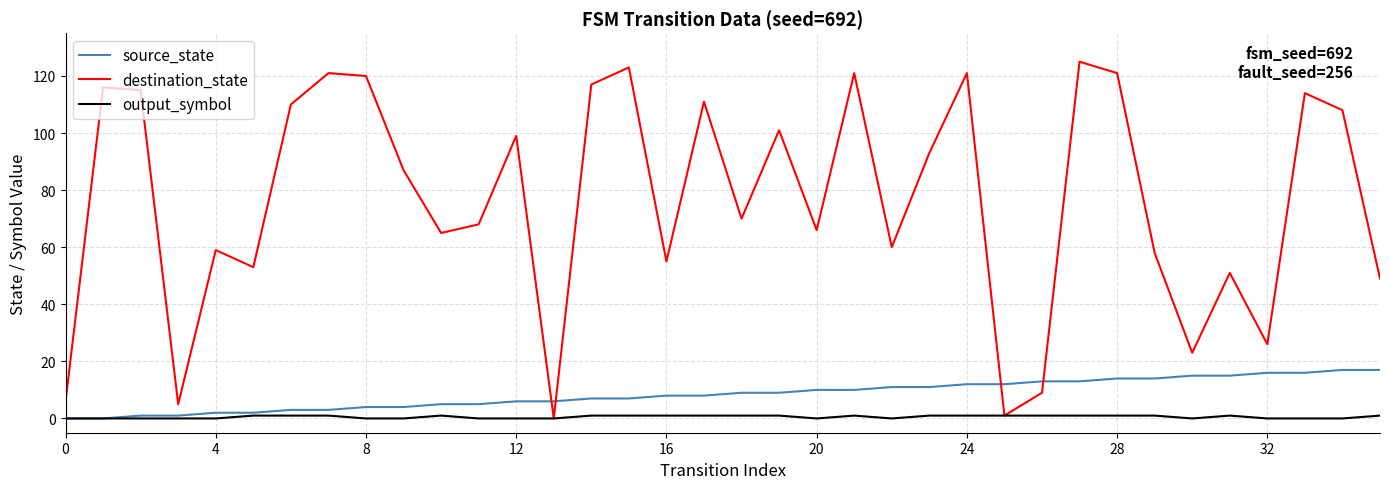

Which series ends up on top after the final intersection of source_state and destination_state?

destination_state